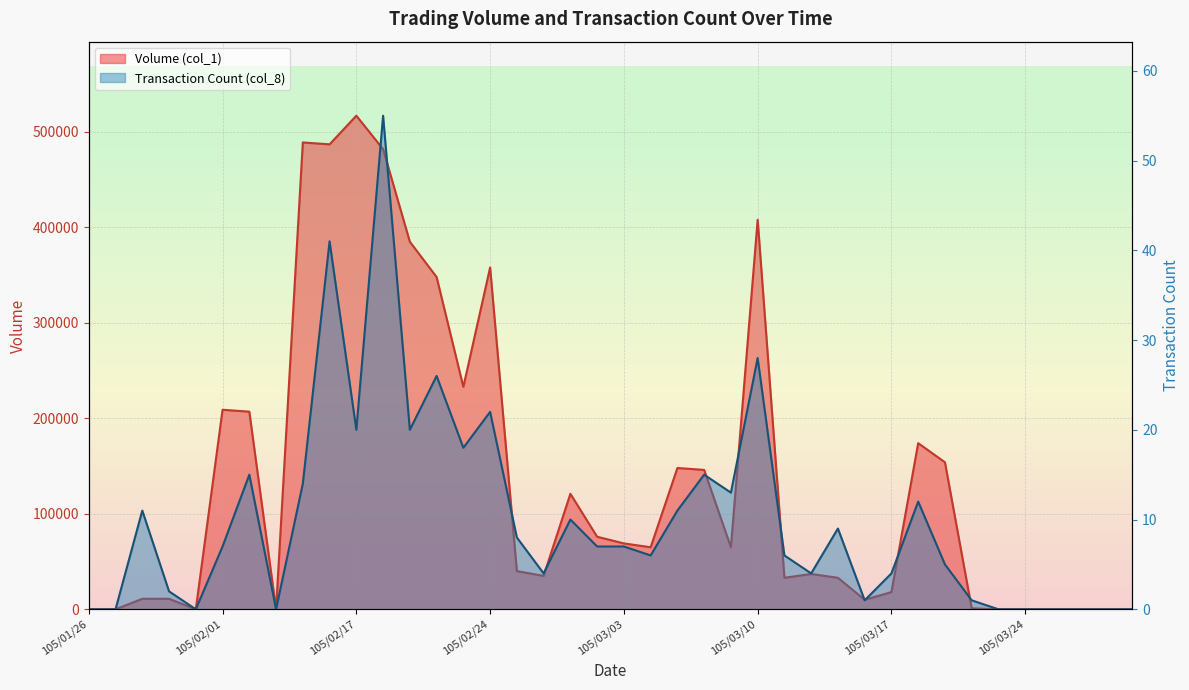

Which series changed the most between 105/02/24 and 105/03/23?

Volume (col_1)